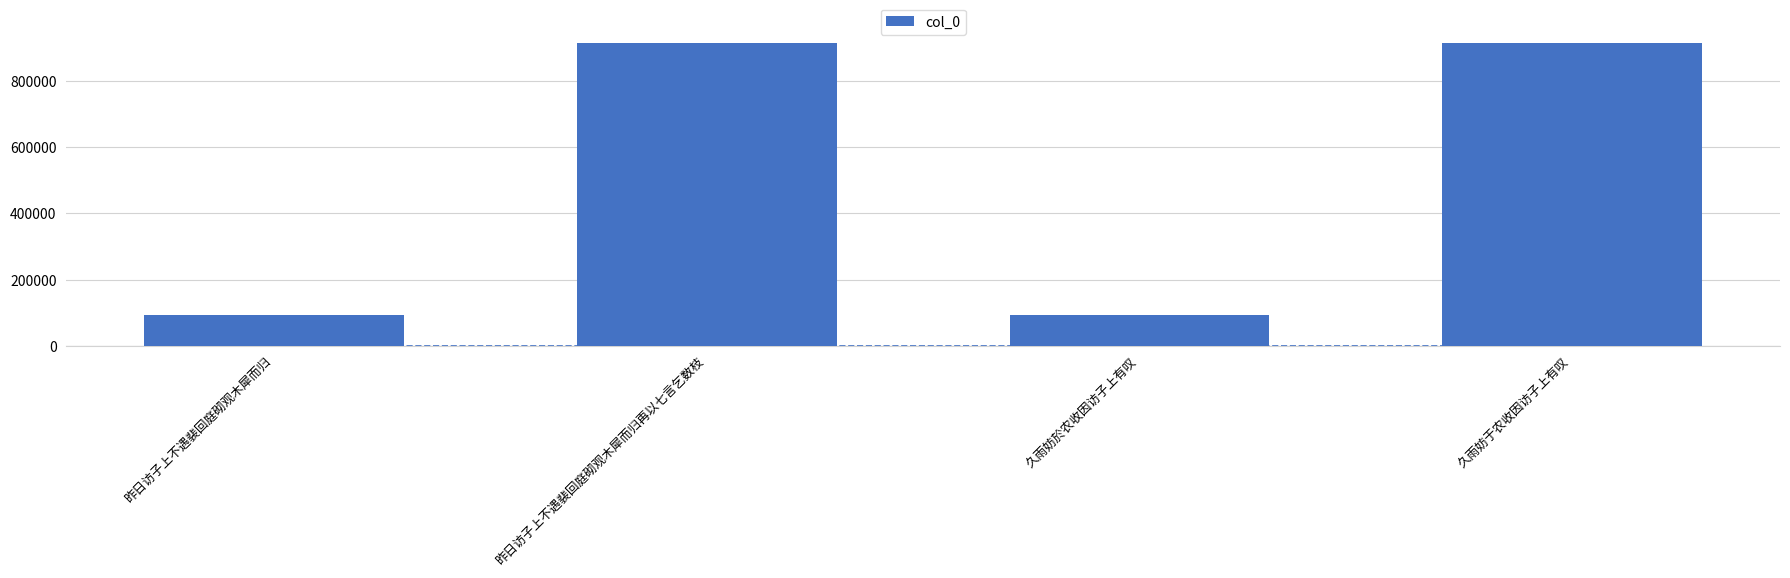

True or false: the data shows 157326 at 昨日访子上不遇裴回庭砌观木犀而归.

False